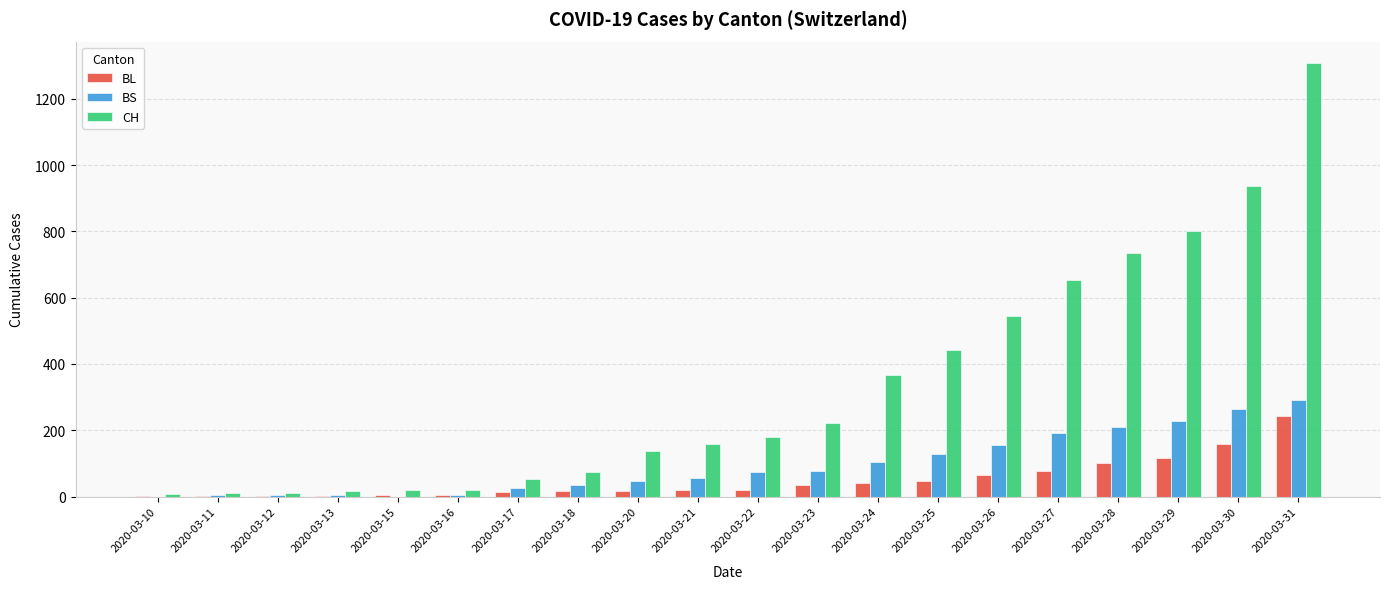

How many distinct data groups are displayed?

3